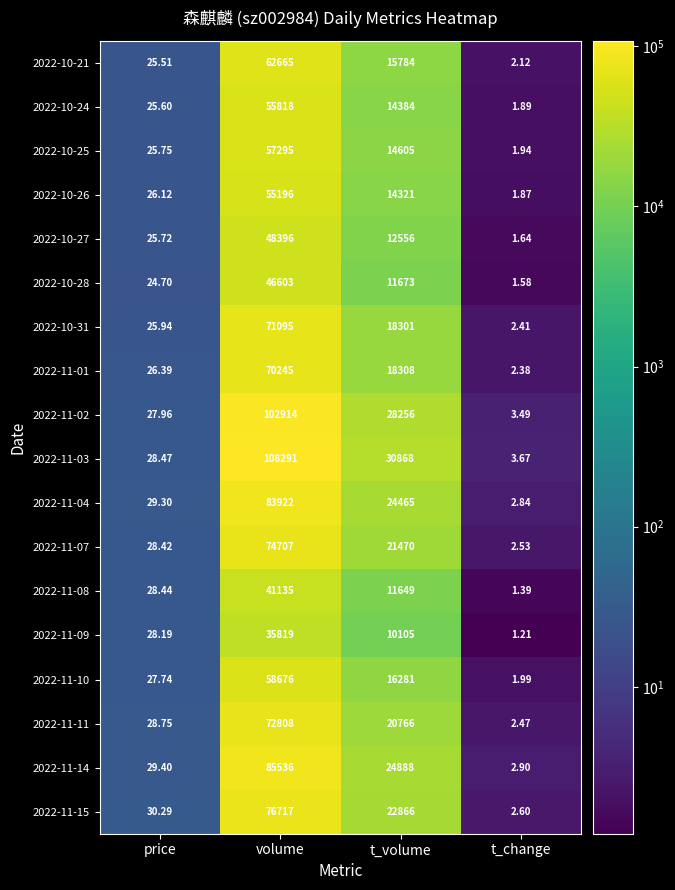

Which series has the largest total across all categories?

2022-11-03